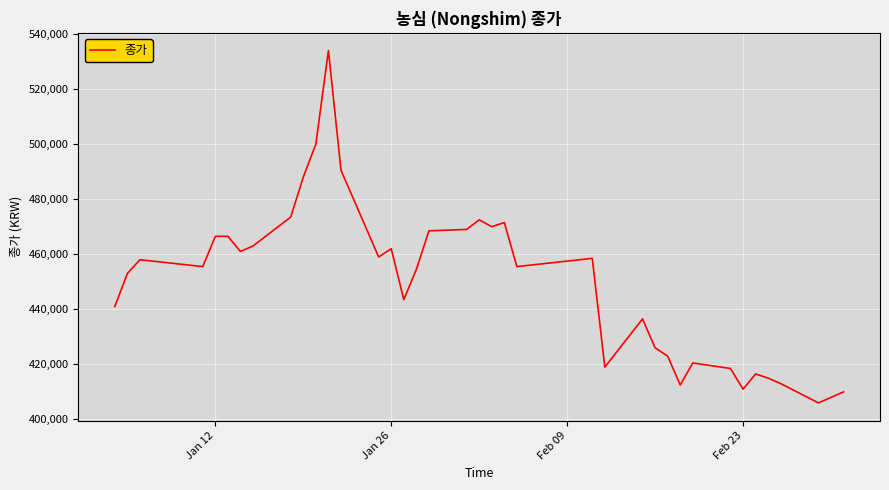

Does the chart display data point markers on the line(s)?

No